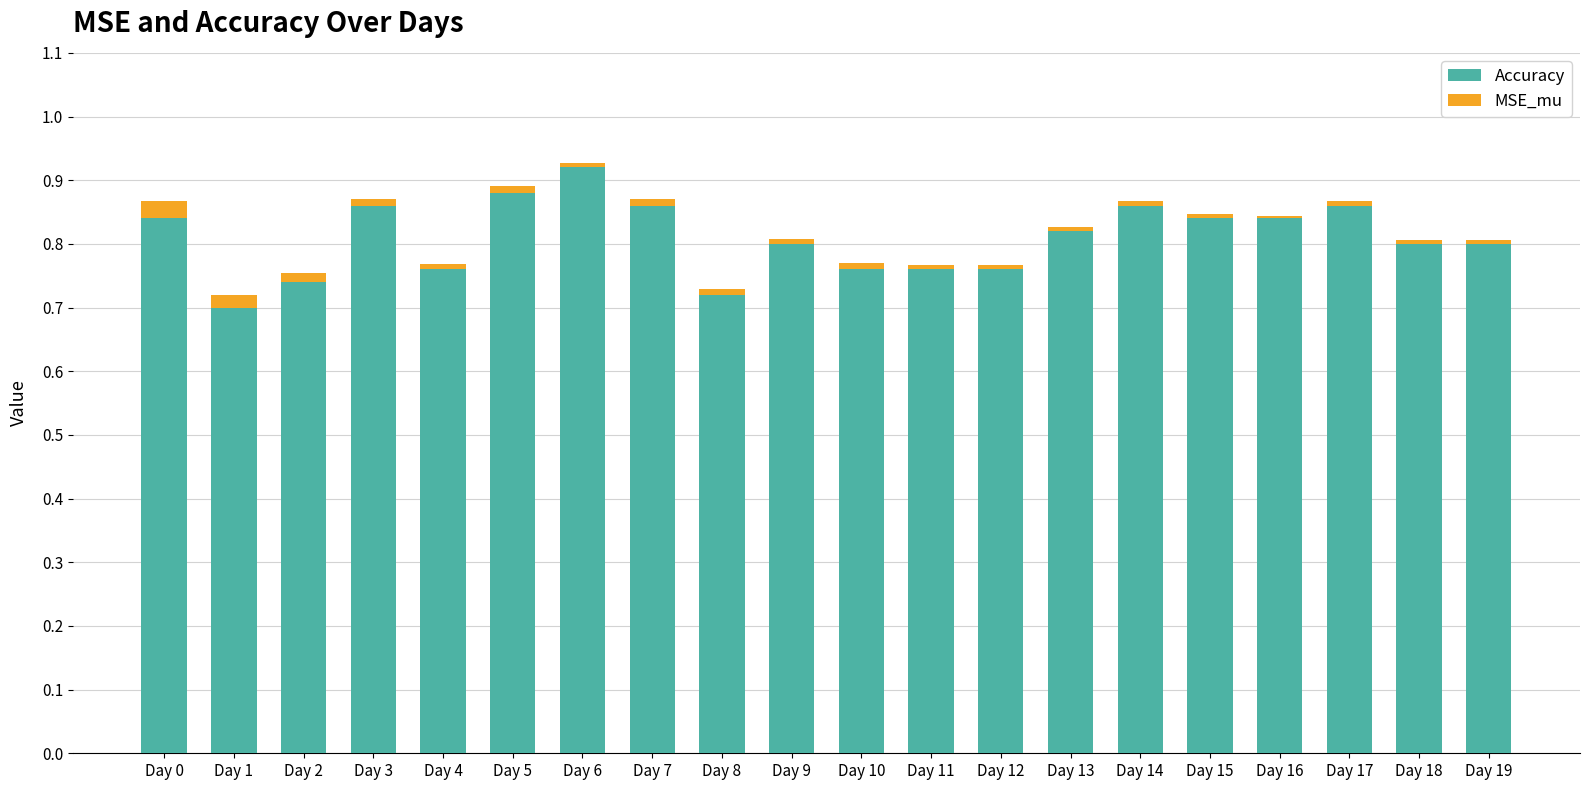

The Accuracy series shows 0.4 at Day 12. True or false?

False